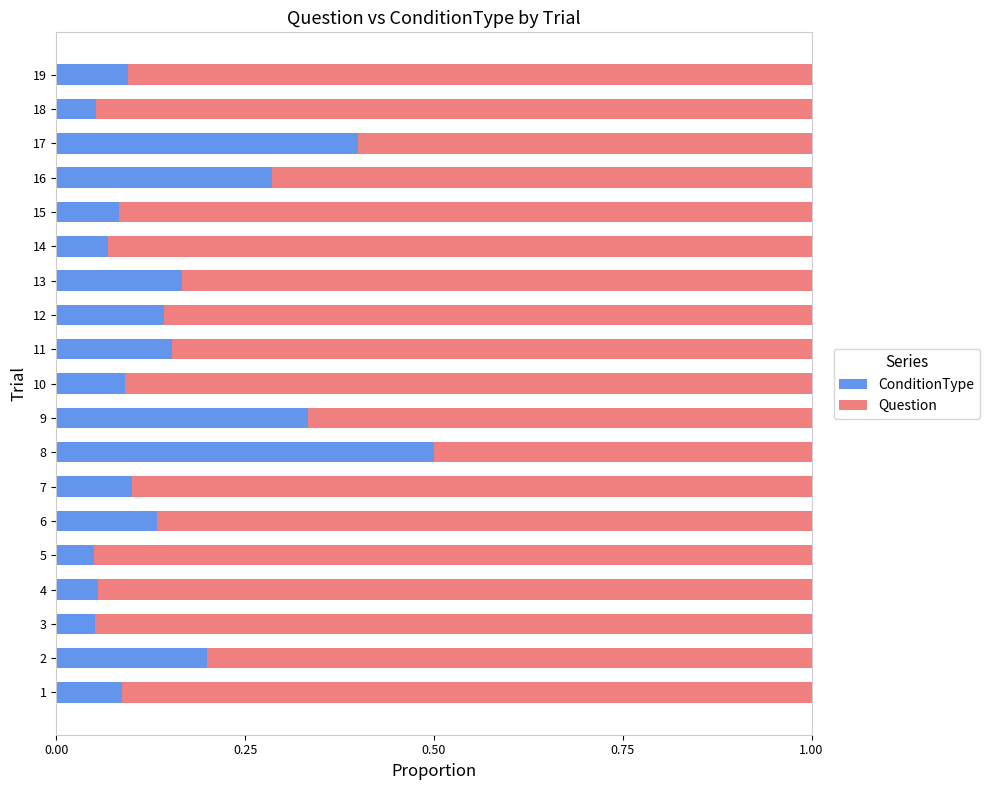

What is the highest value of the ConditionType series?

0.5